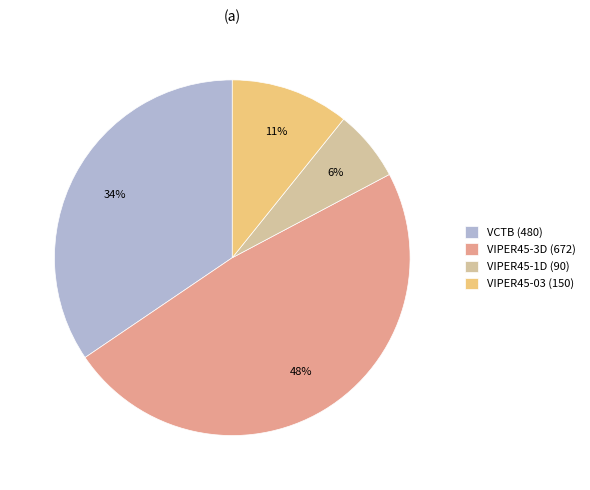

Do VIPER45-03 (150) and VCTB (480) together represent more than half of the pie?

No